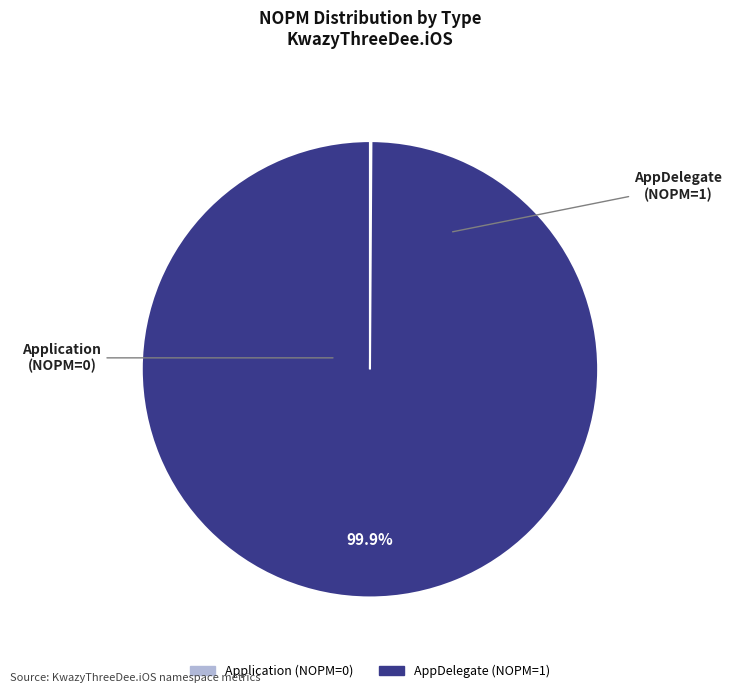

Is there any slice that represents more than half of the pie?

Yes